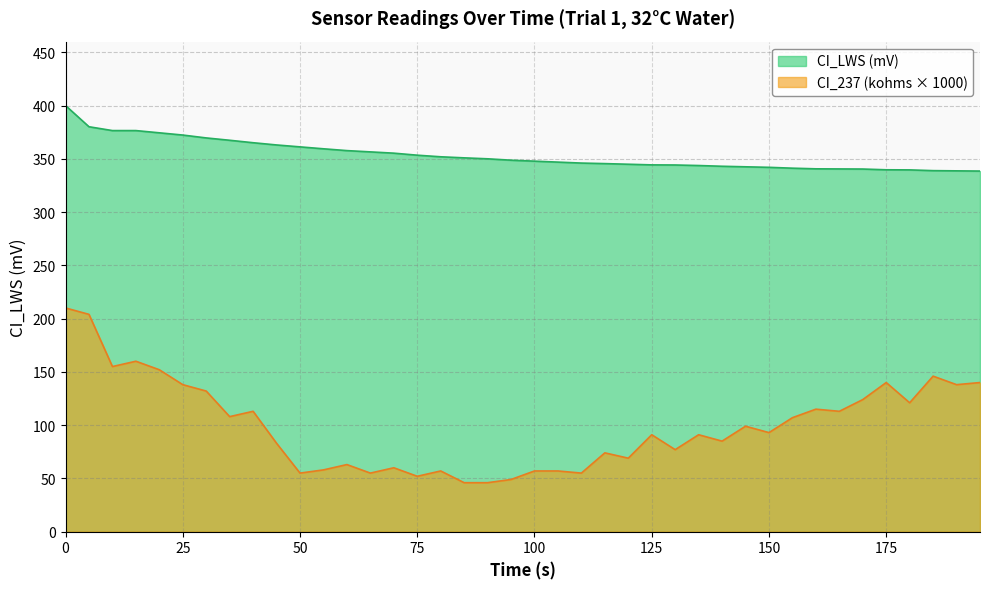

True or false: CI_LWS (mV) and CI_237 (kohms) cross at least once.

False